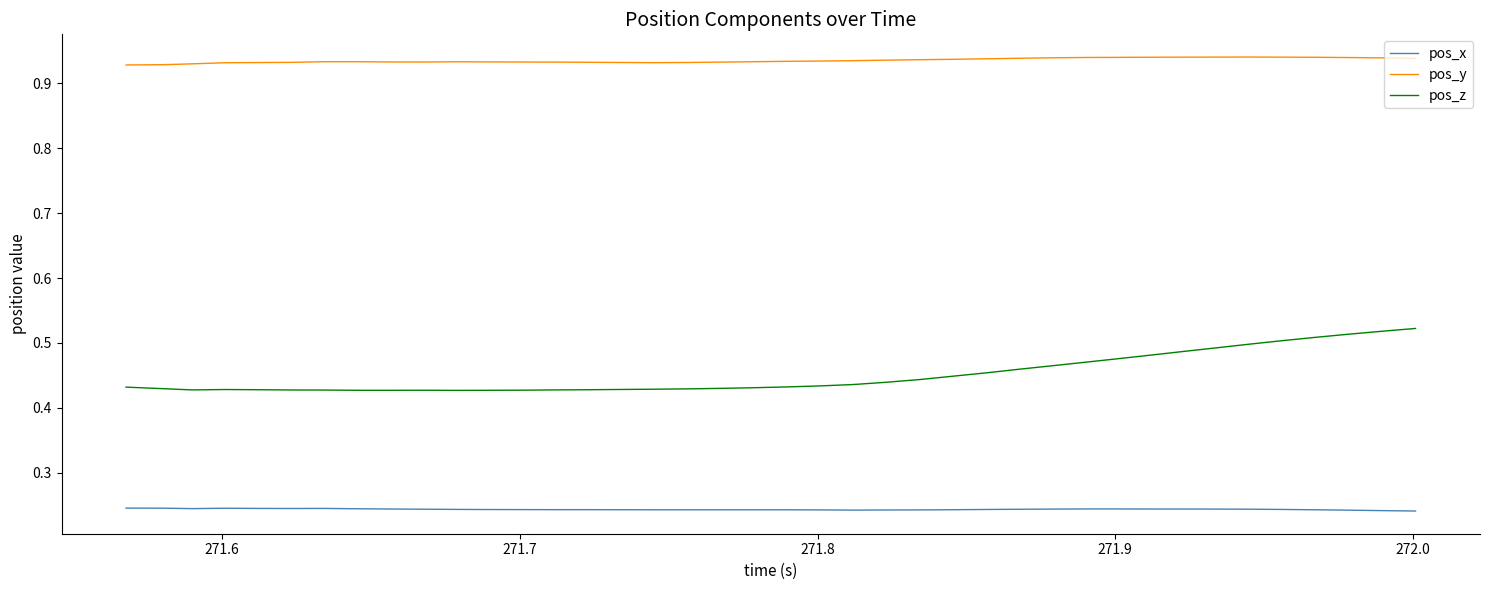

Which series has the largest total across all categories?

pos_y